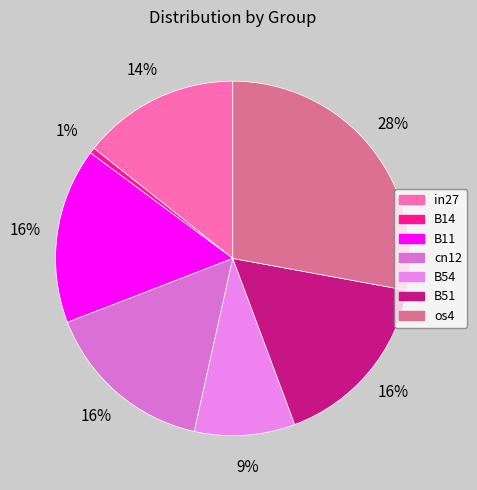

How many slices are in this pie chart?

7